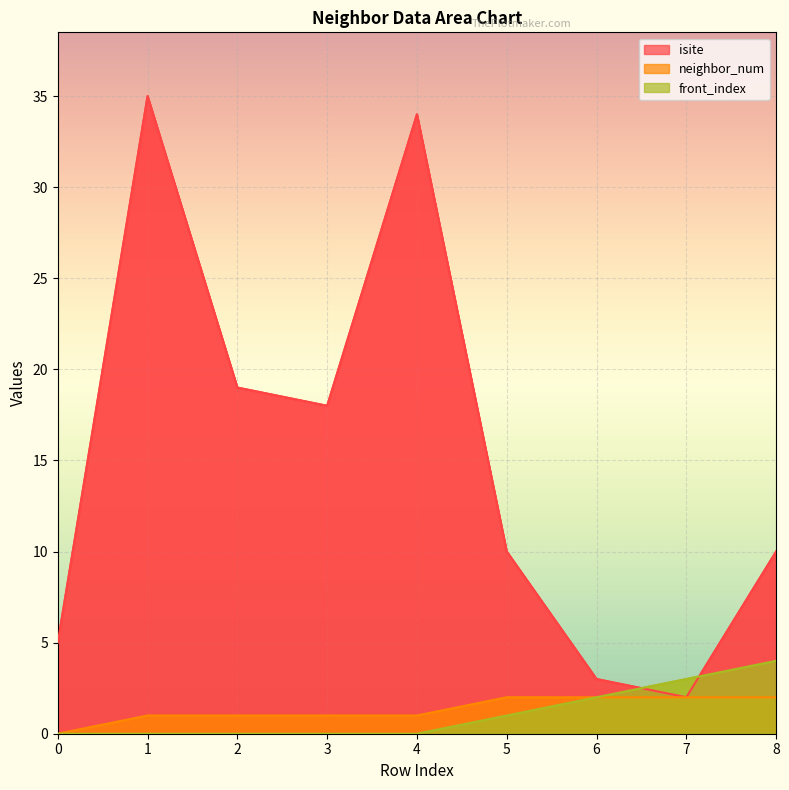

Does the chart display data point markers on the line(s)?

No